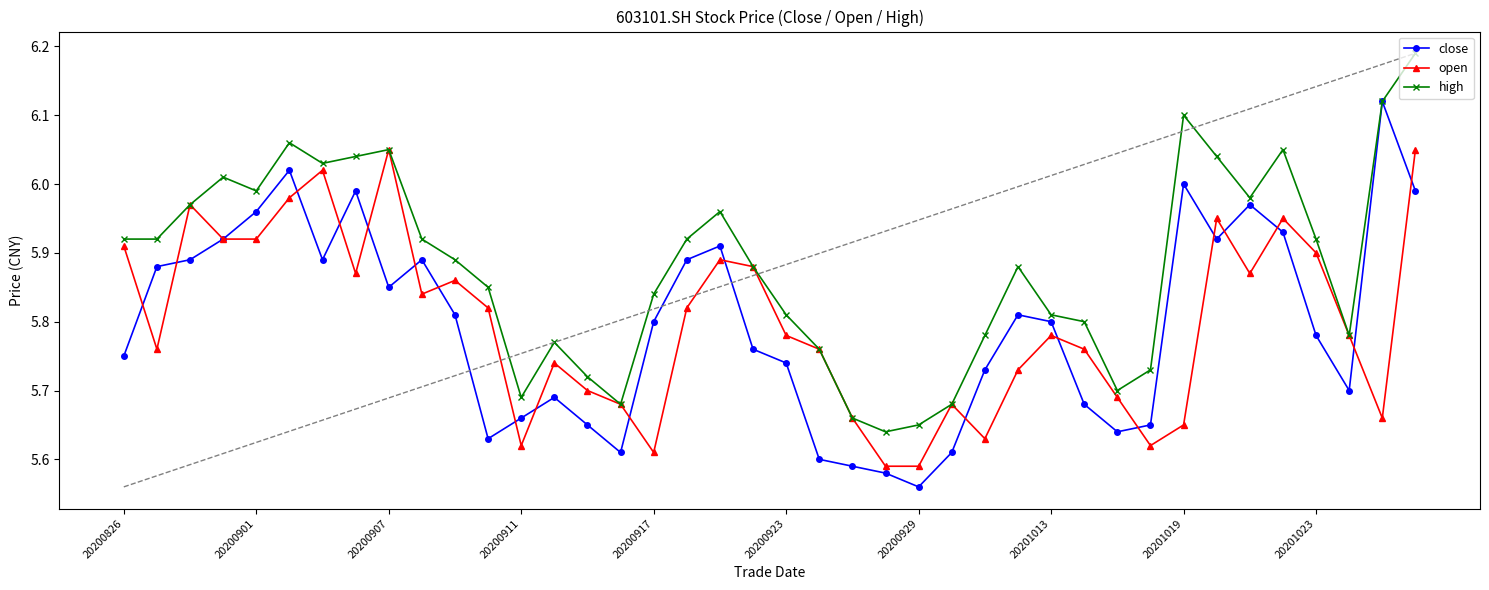

True or false: high has more than 0 points higher than both neighbors.

True